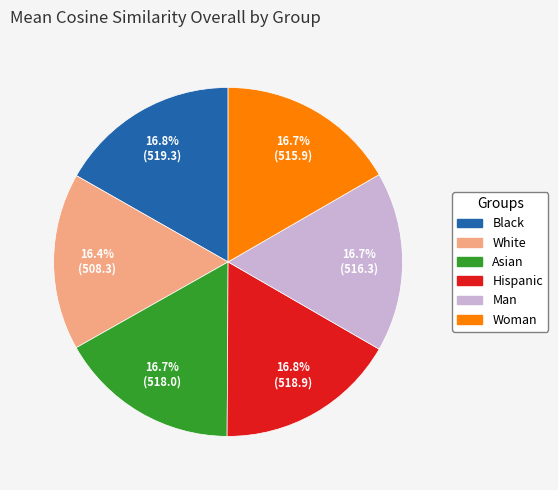

What percentage is NOT represented by Hispanic?

83.2%